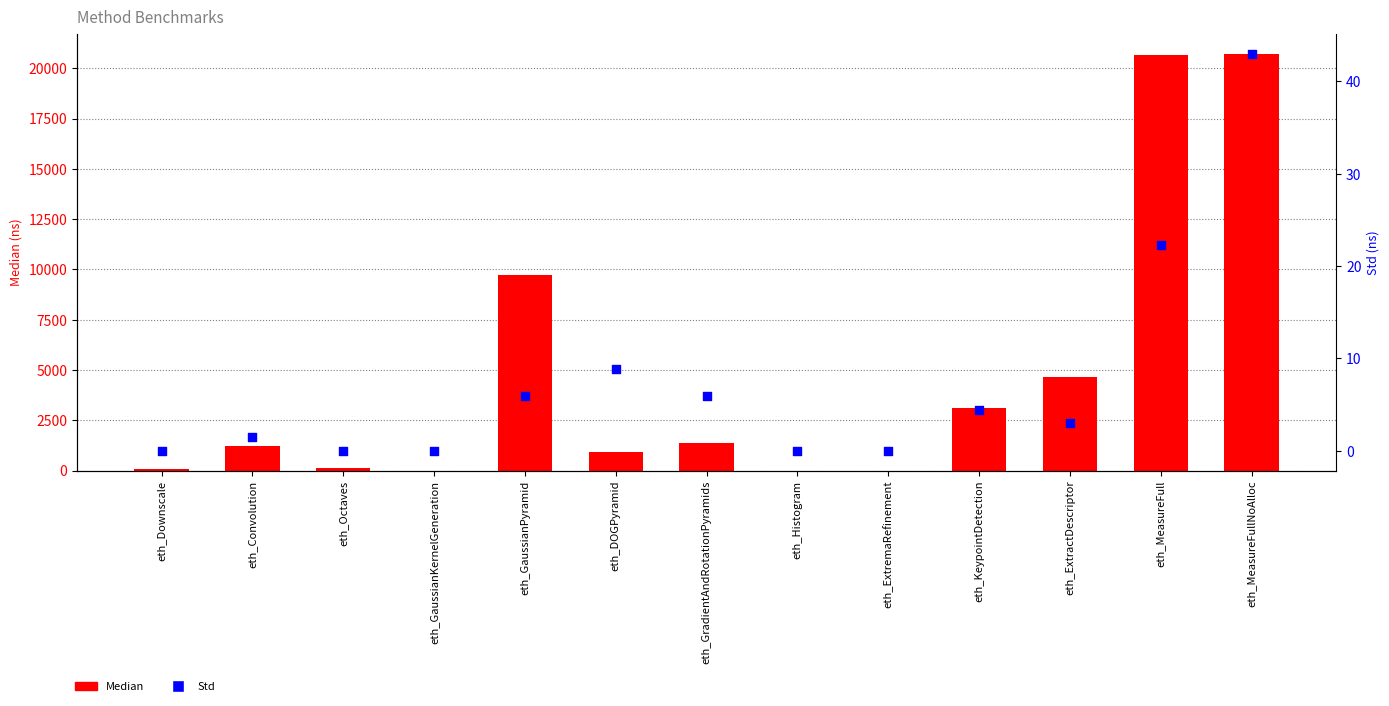

Which series contains the lowest Y value?

Median